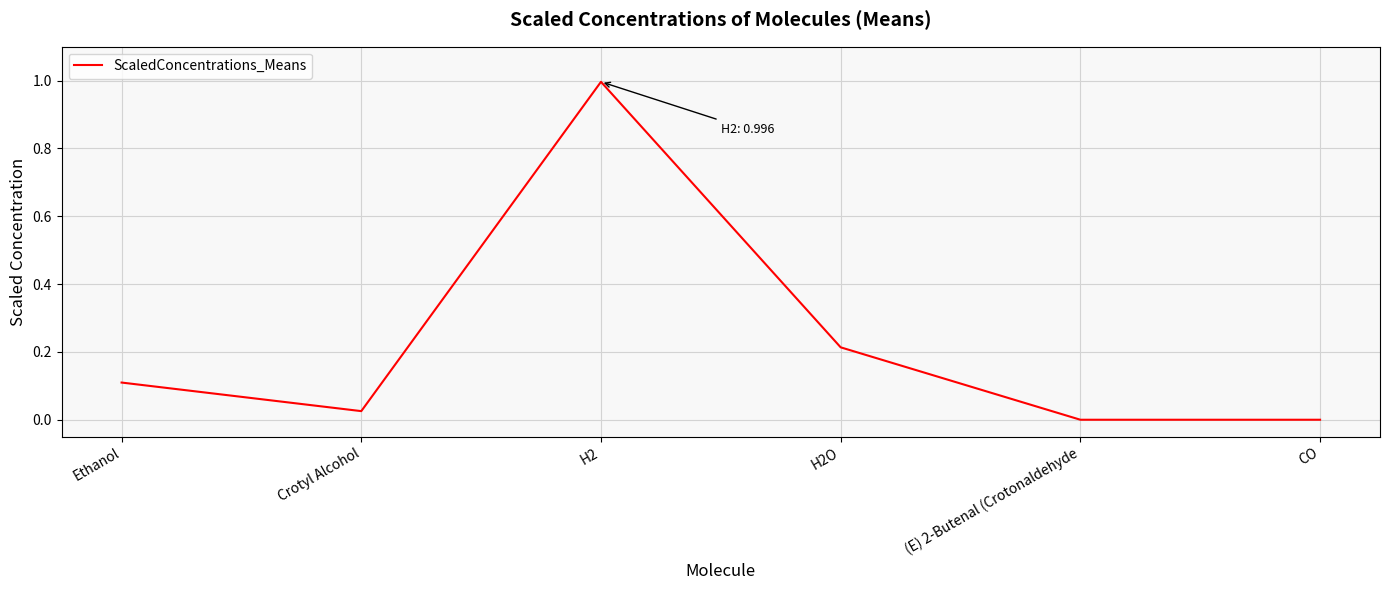

What is the maximum value shown in the chart?

1.0